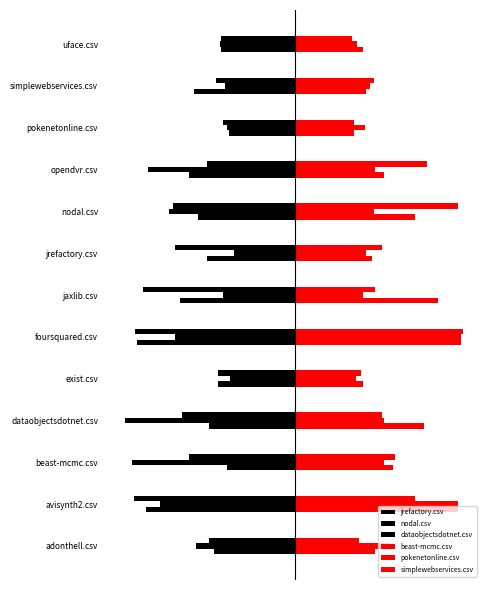

How many bars are there in each group?

6